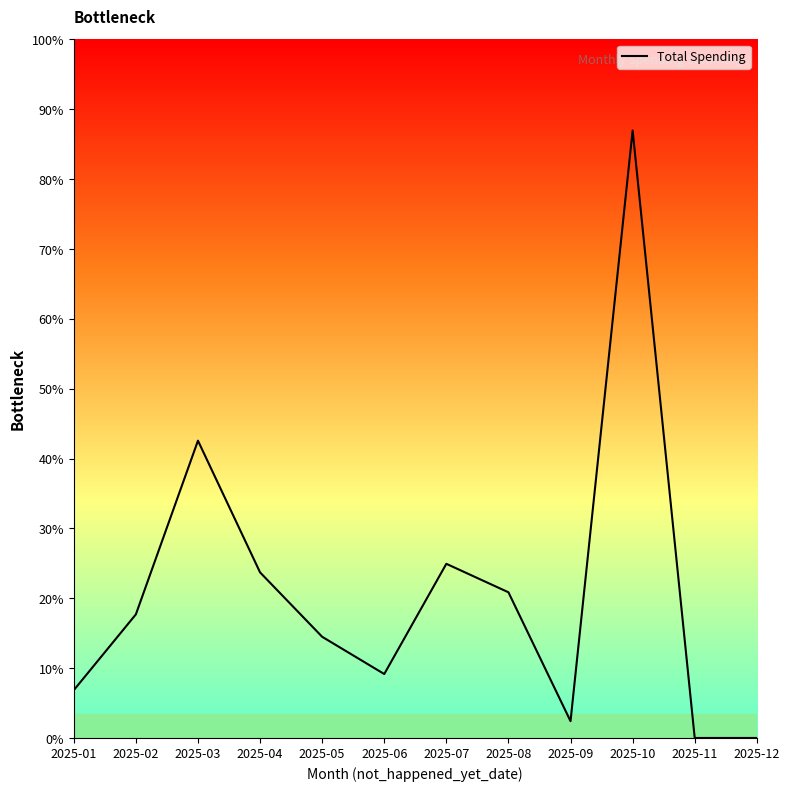

Does the chart have visible grid lines?

No